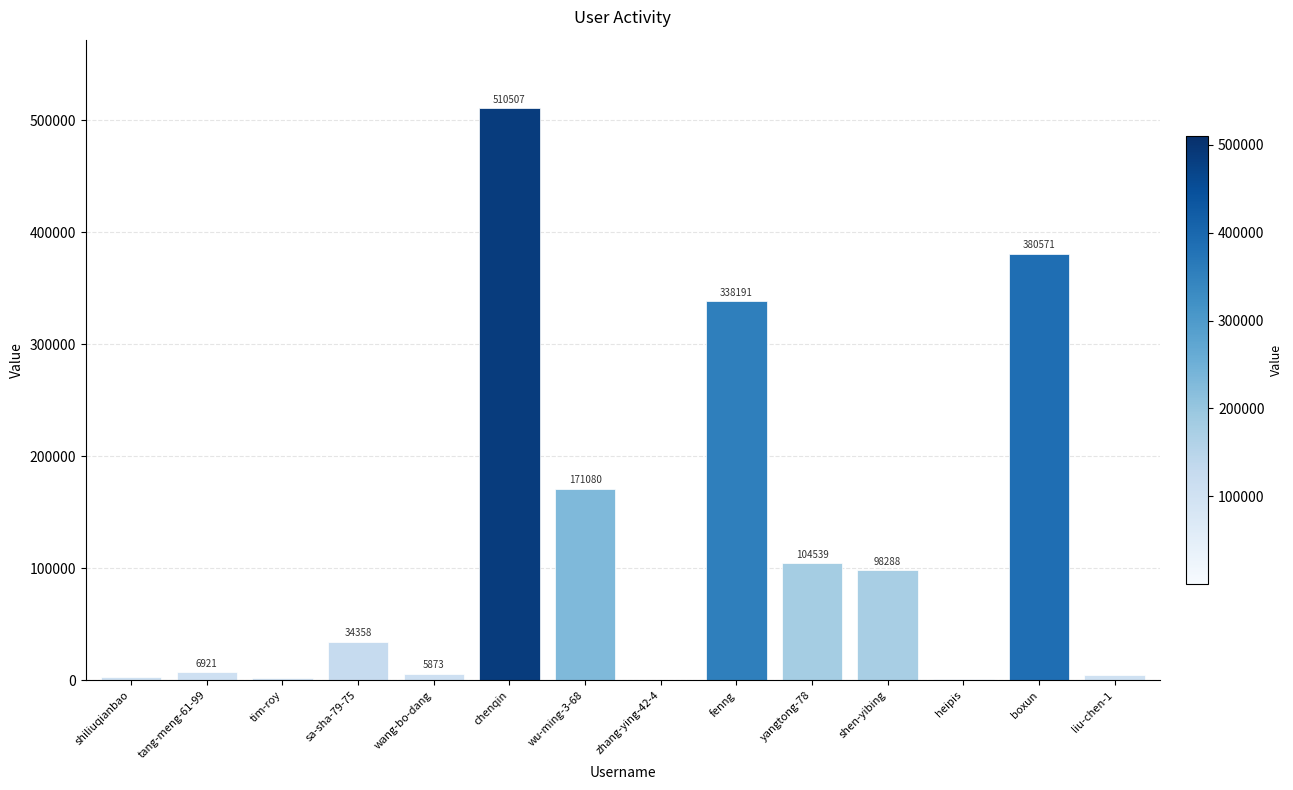

Count the number of data series in this chart.

1